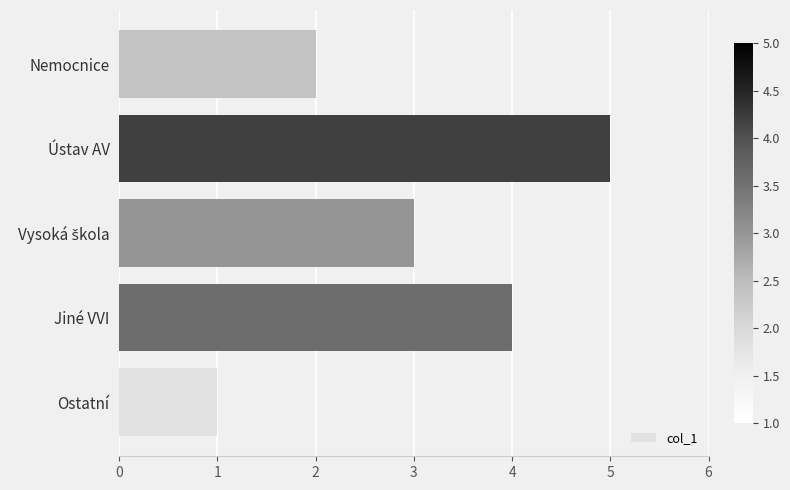

What is the change in value from Ostatní to Jiné VVI?

+3